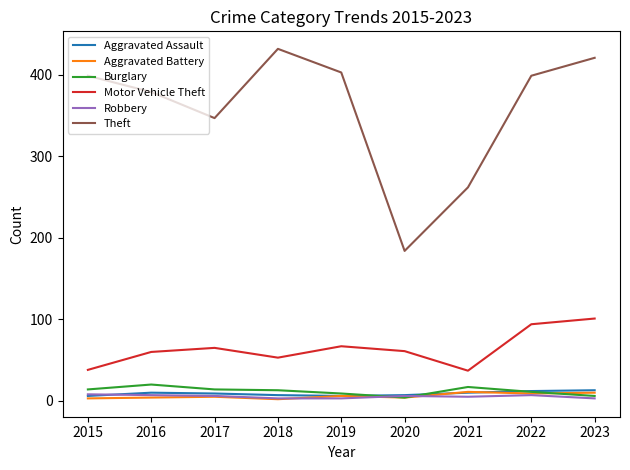

True or false: Burglary has more than 0 points higher than both neighbors.

True